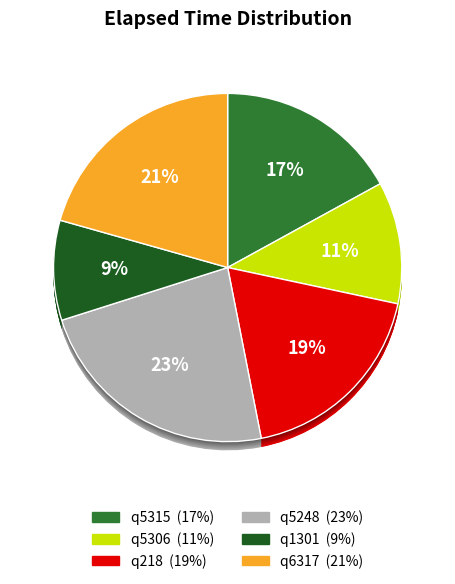

Rank the categories by value from lowest to highest.

q1301, q5306, q5315, q218, q6317, q5248